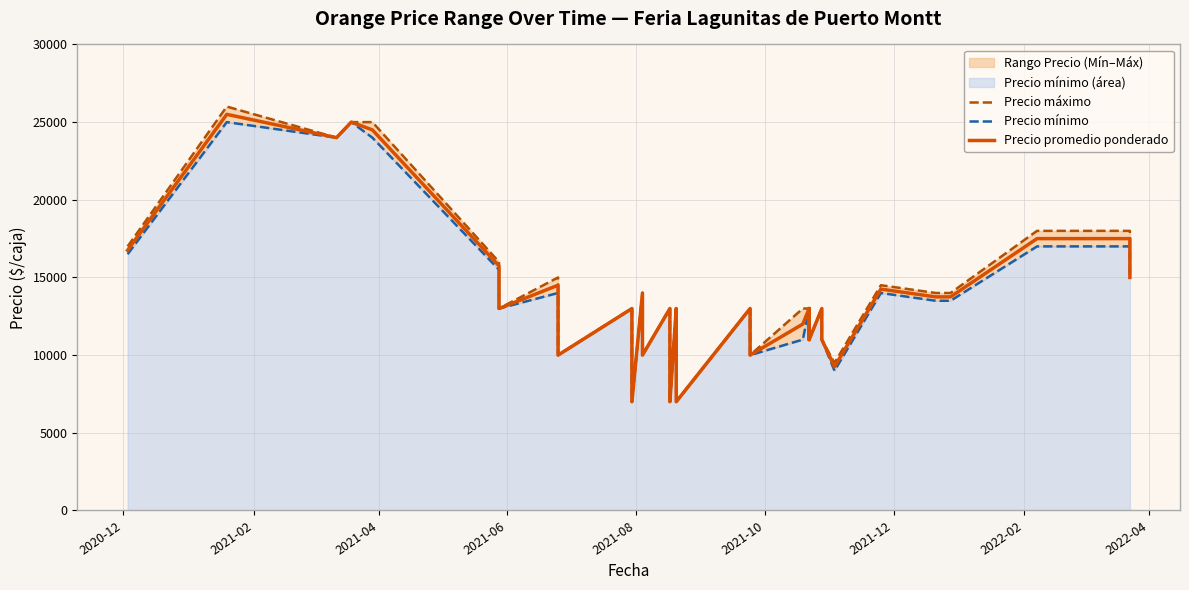

What is the value of the Precio promedio ponderado point at the 22nd from the left?

13000